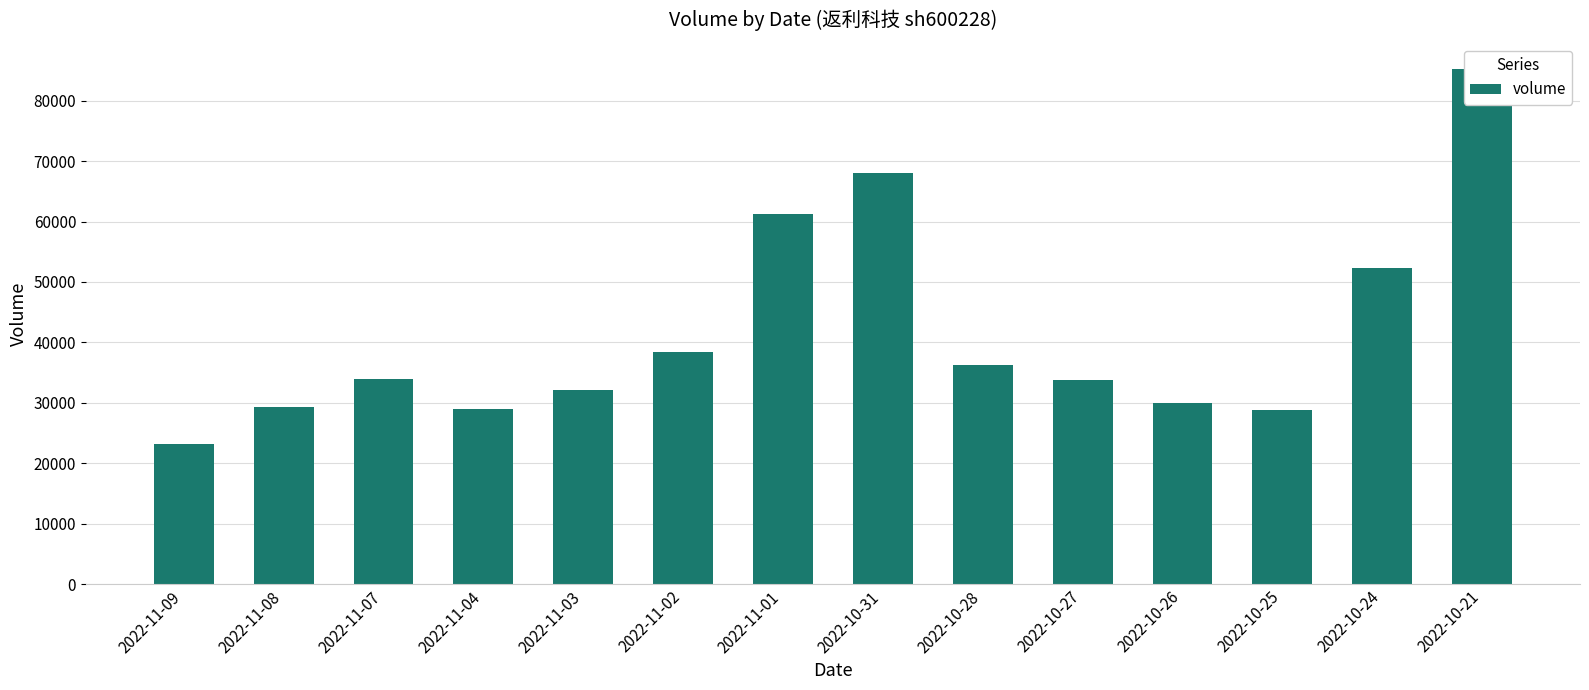

Reading right to left, list all the values displayed in this chart.

85283	52353	28741	29917	33712	36291	68090	61245	38435	32050	29022	33933	29352	23201